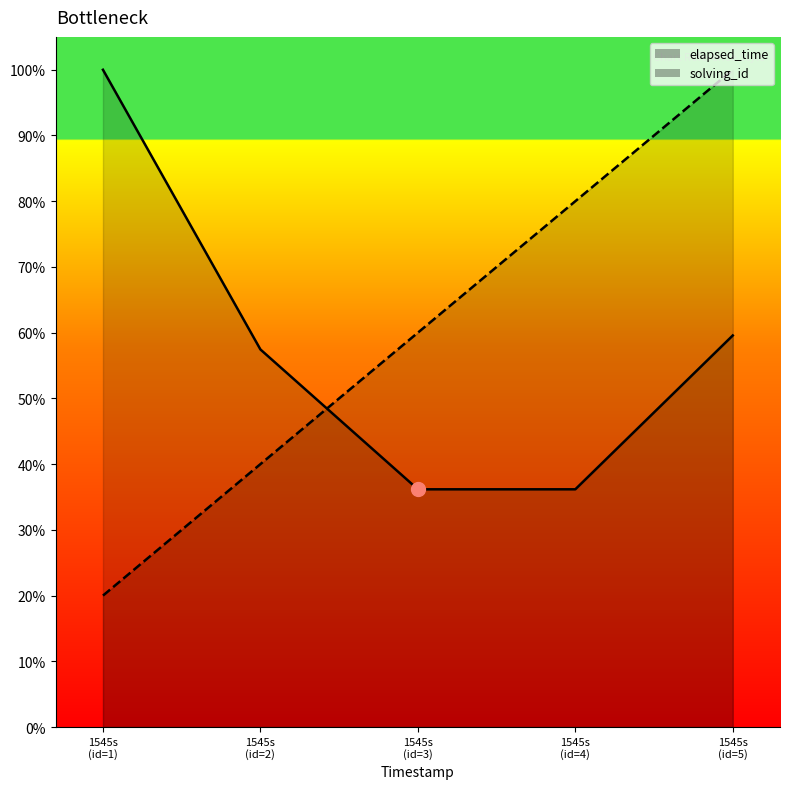

True or false: elapsed_time has a value of 36.2 at 1545s (id=4).

True